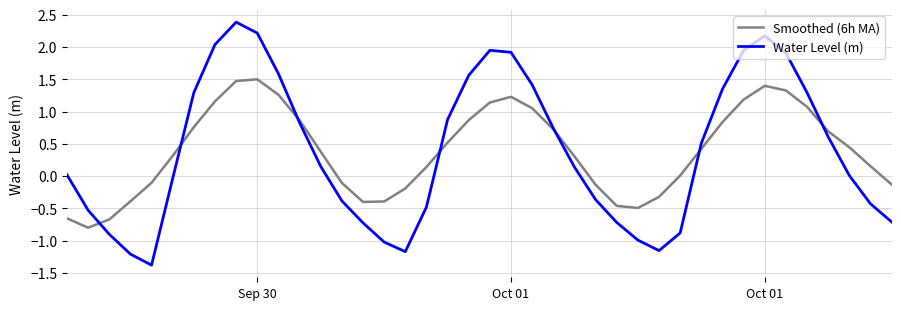

How many categories are shown in the chart?

40